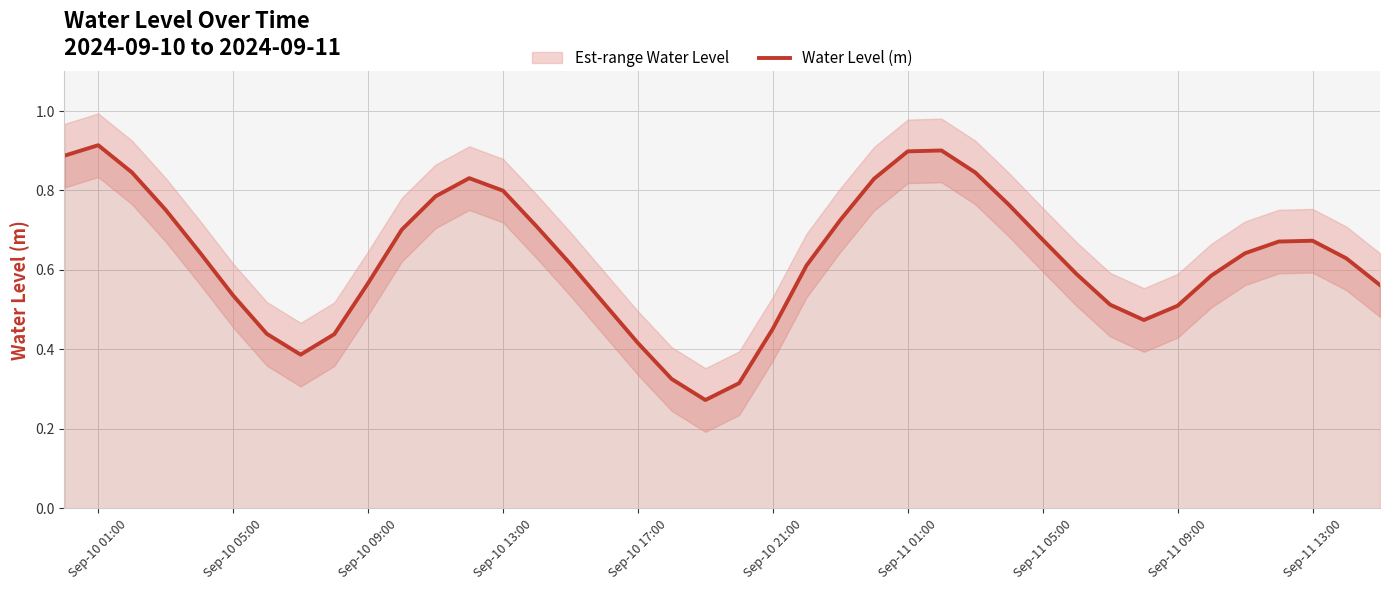

The value of Water Level (m) at Sep-10 21:00 is 0.7. True or false?

False